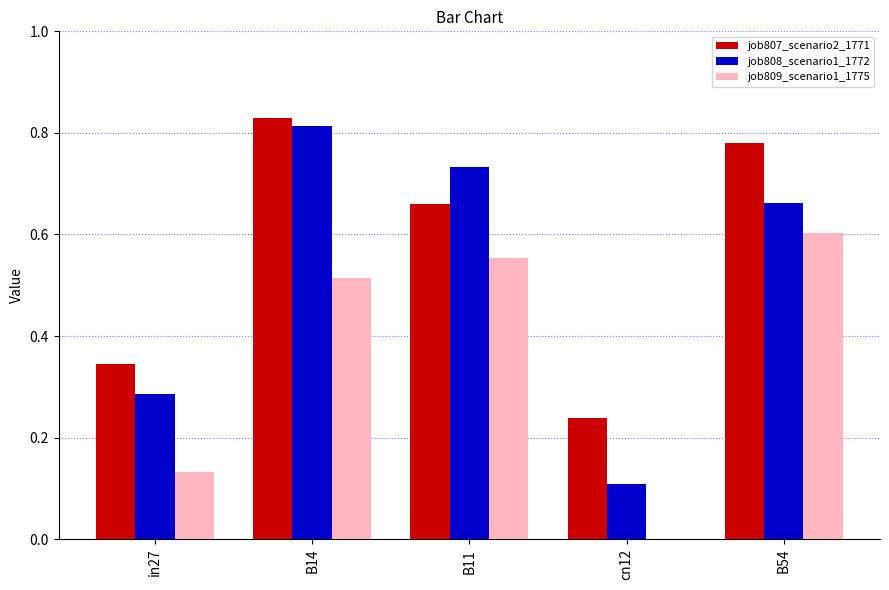

Count the number of categories in the chart.

5